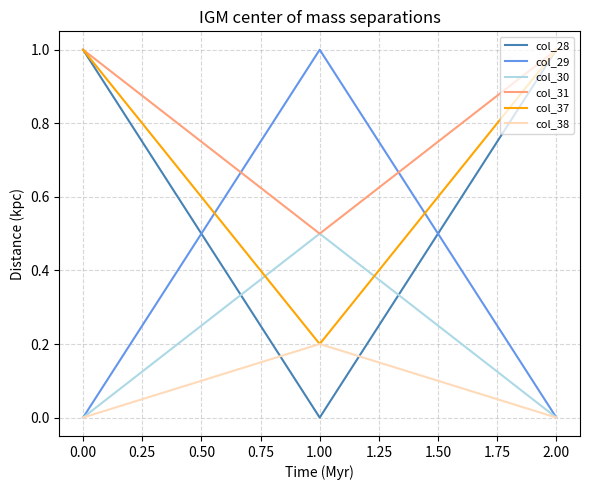

Which category has the highest value in the col_38 series?

1.00